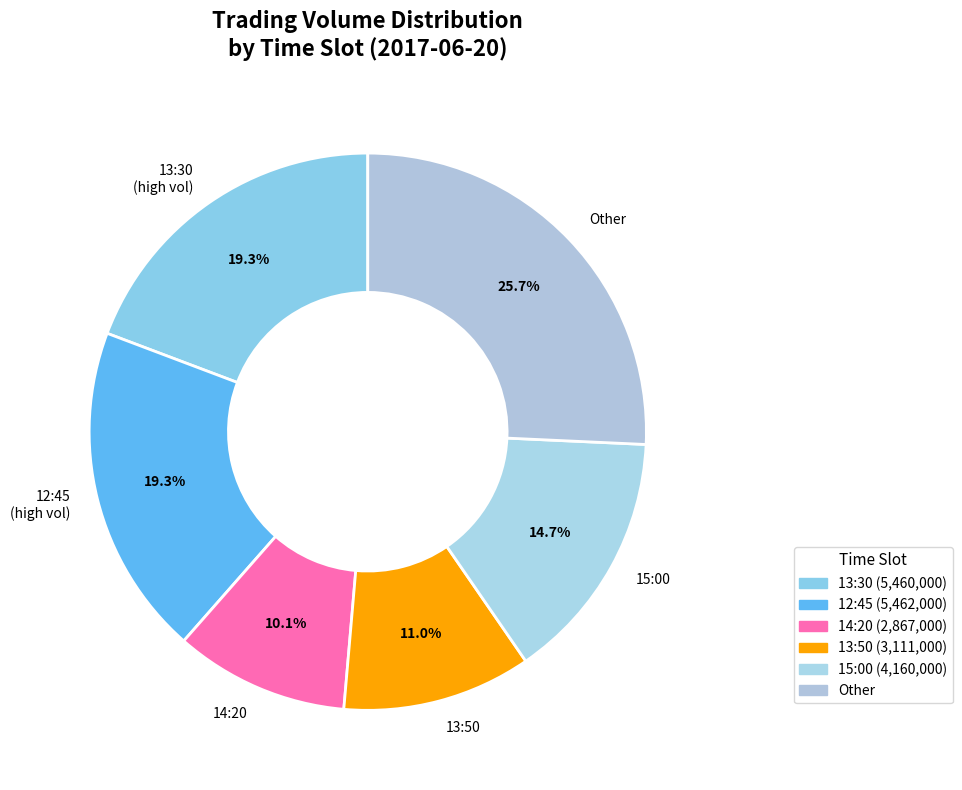

To the nearest percent, what portion does 13:50 represent?

11%